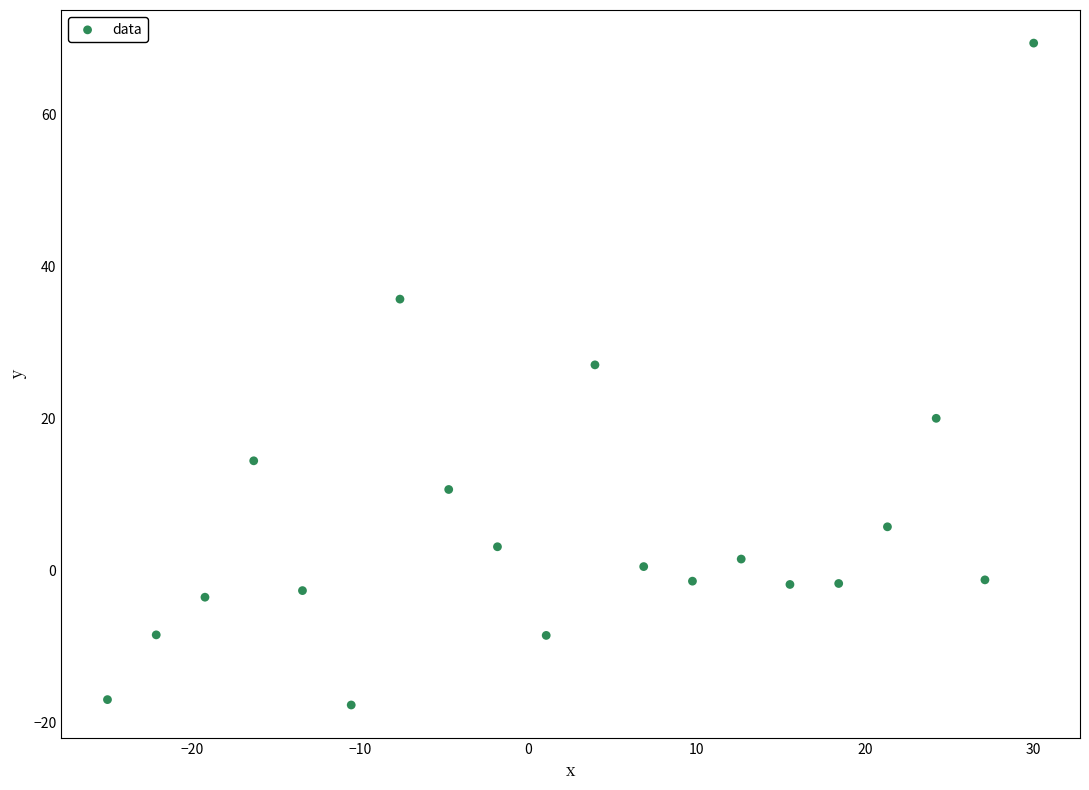

What is the range of X values (max minus min)?

55.0